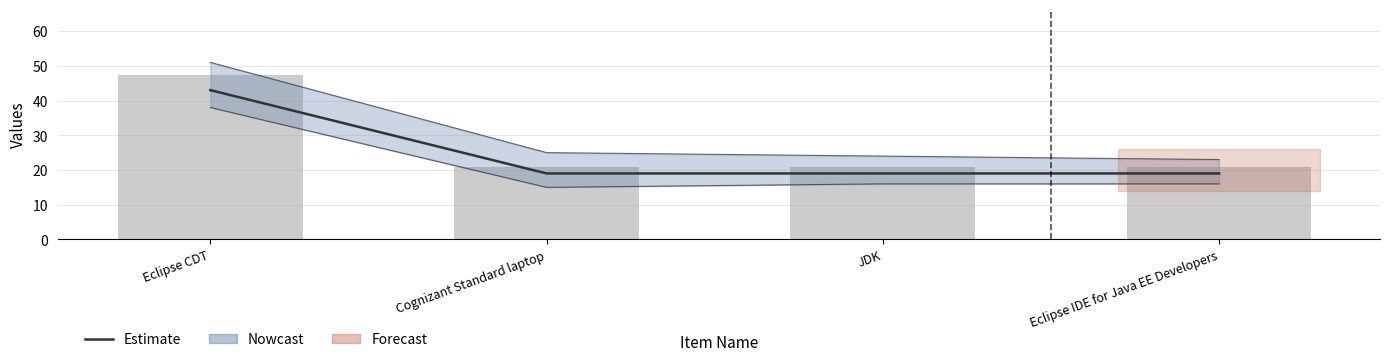

Is it true that Quantity equals 32.3 at Cognizant Standard laptop?

False